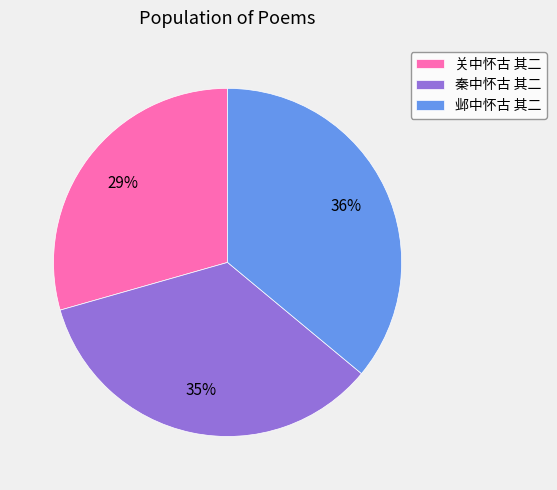

True or false: 邺中怀古 其二 accounts for 48% of the total.

False